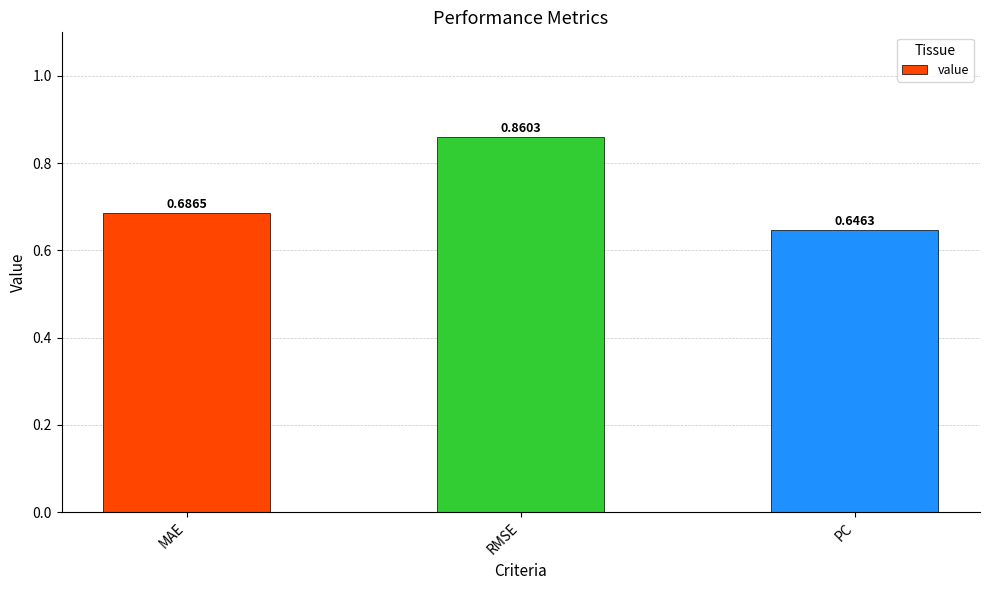

Count the values in the range 0 to 1.

3